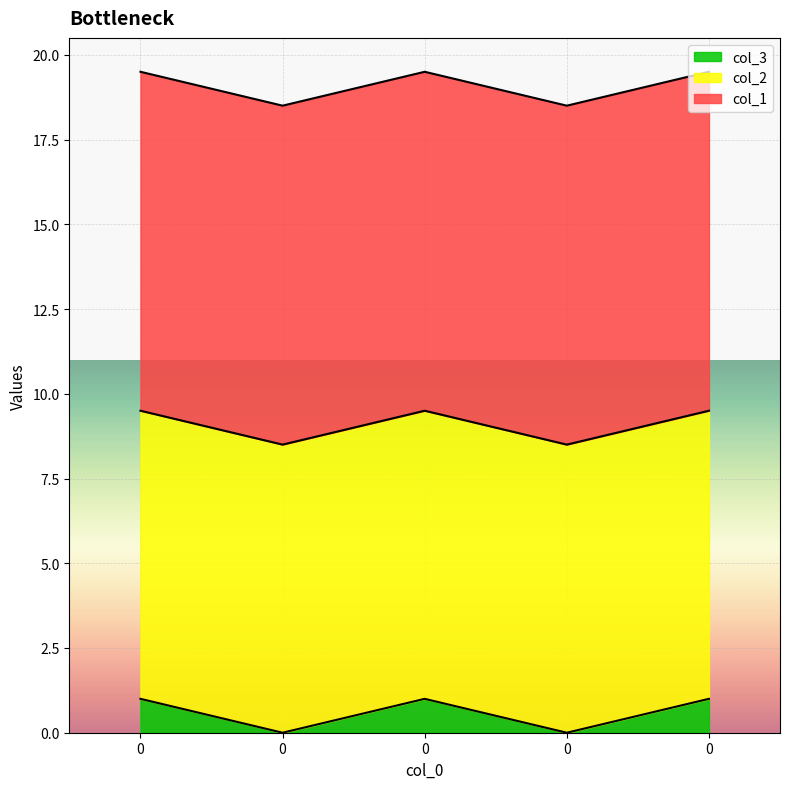

True or false: col_2 has a value of 8.5 at 0.

True